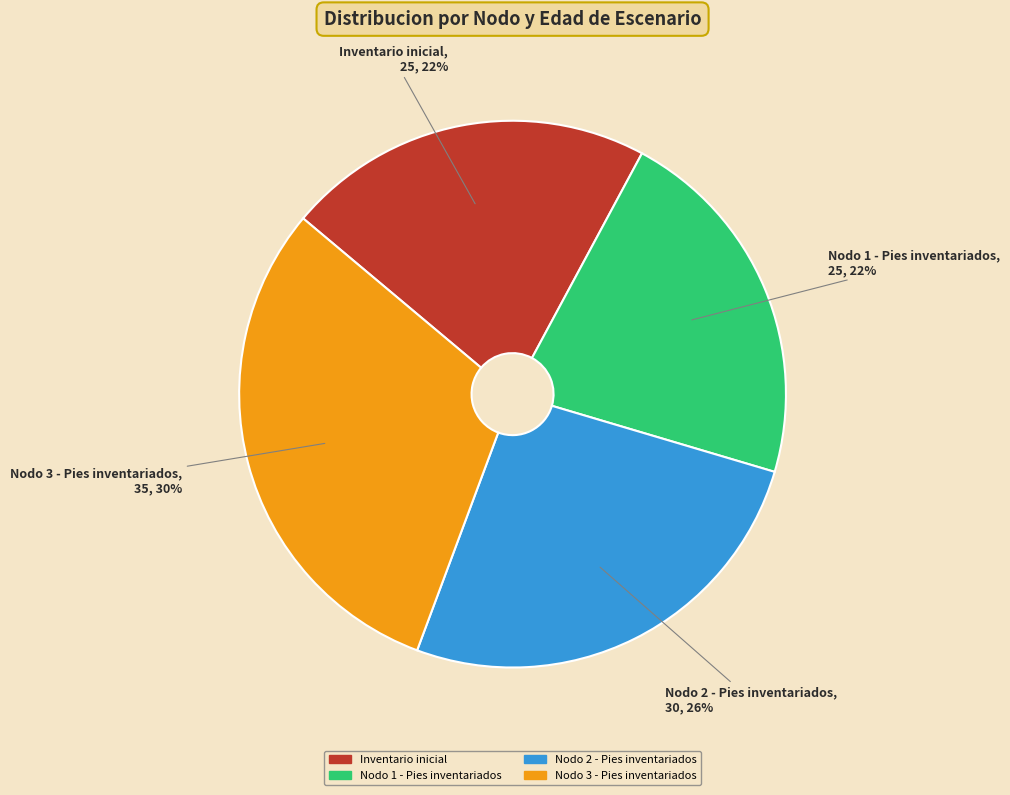

True or false: Nodo 2 - Pies inventariados accounts for 35% of the total.

False